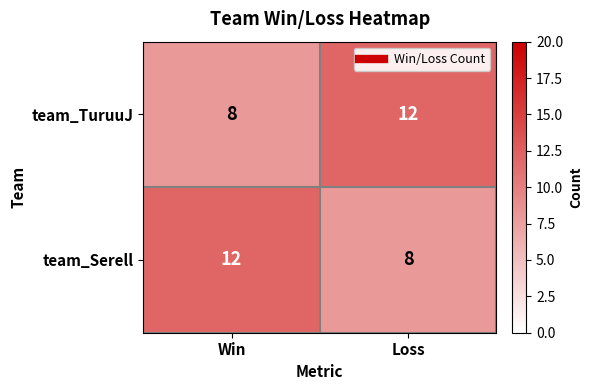

What is the difference between the team_TuruuJ values at Win and Loss?

4